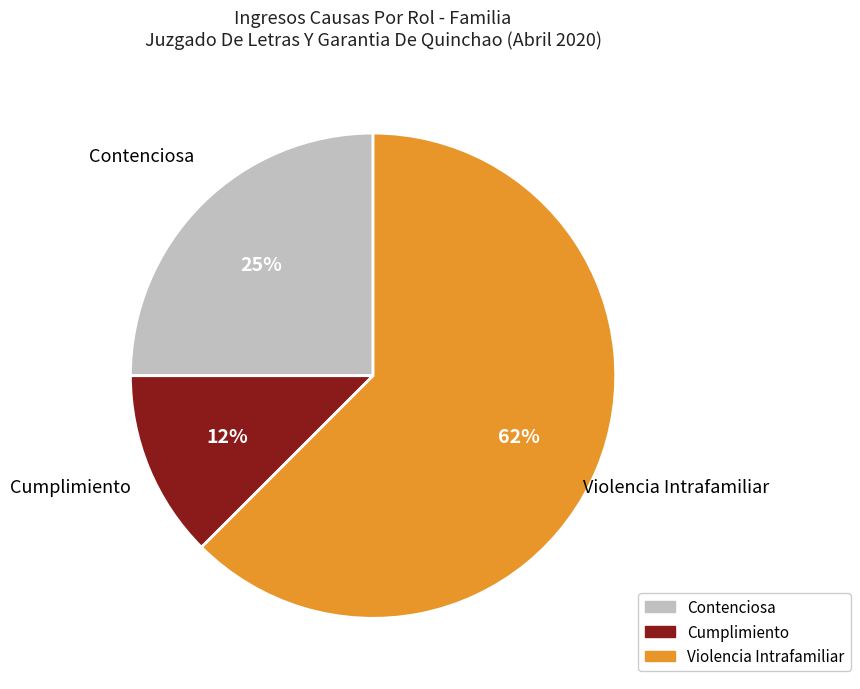

What is the majority slice?

Violencia Intrafamiliar